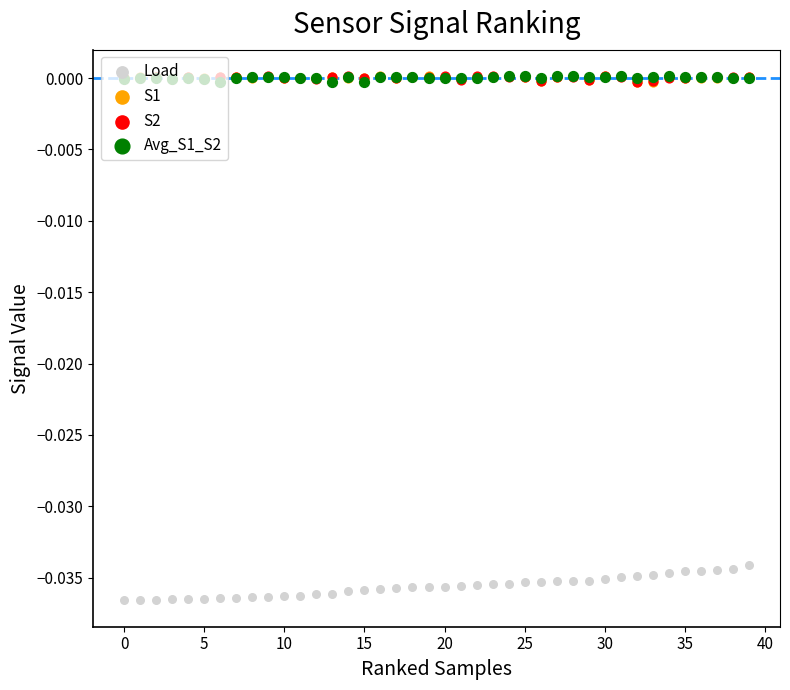

At how many categories does at least one series exceed 0?

38